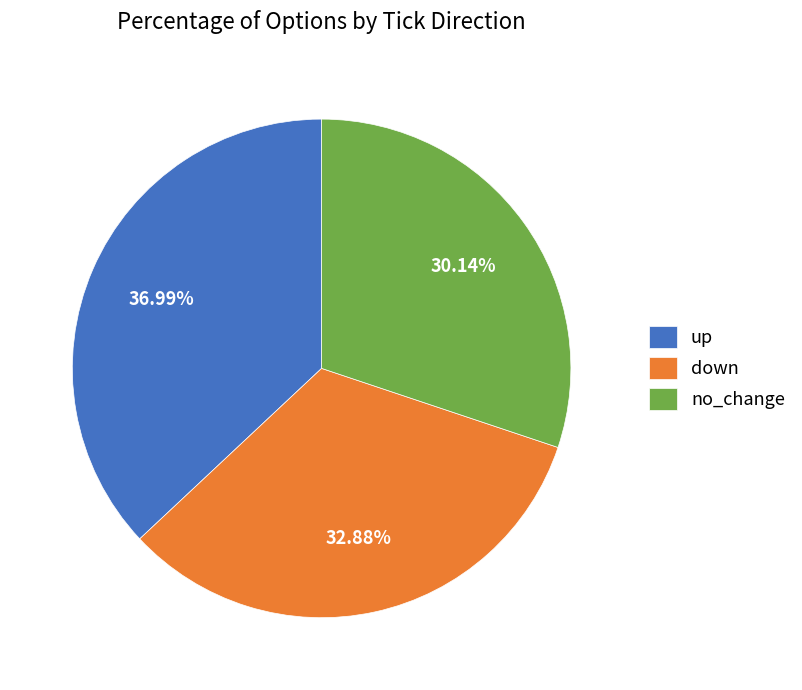

What portion of the pie excludes up?

63.0%